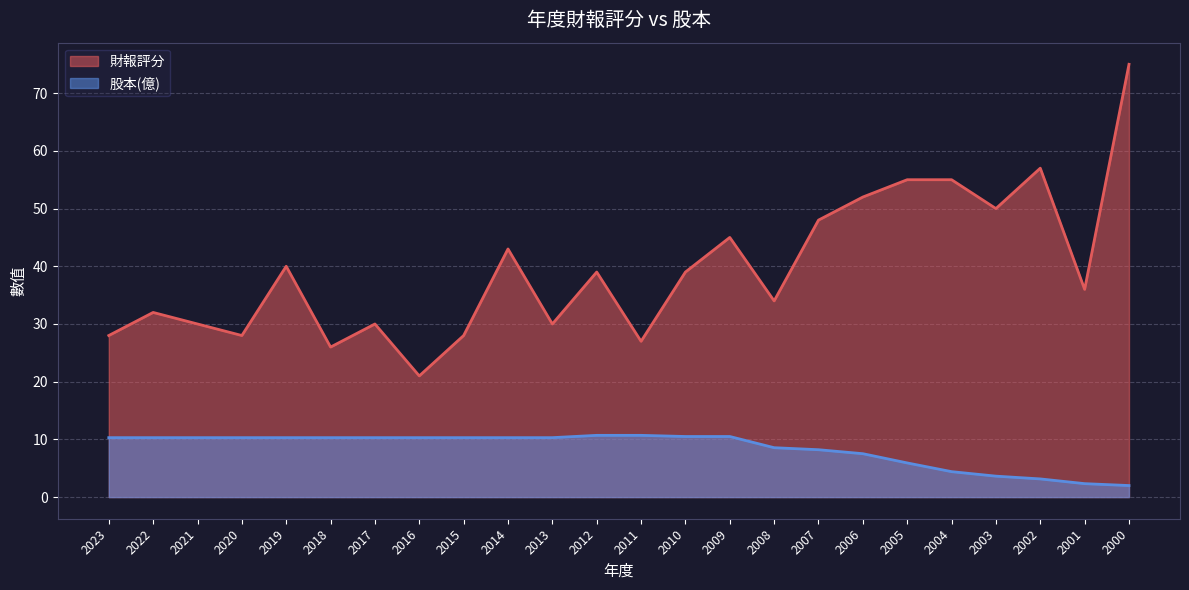

Reading left to right, what are all the values shown in this chart?

財報評分: 2023=28.0	2022=32.0	2021=30.0	2020=28.0	2019=40.0	2018=26.0	2017=30.0	2016=21.0	2015=28.0	2014=43.0	2013=30.0	2012=39.0	2011=27.0	2010=39.0	2009=45.0	2008=34.0	2007=48.0	2006=52.0	2005=55.0	2004=55.0	2003=50.0	2002=57.0	2001=36.0	2000=75.0
股本(億): 2023=10.3	2022=10.3	2021=10.3	2020=10.3	2019=10.3	2018=10.3	2017=10.3	2016=10.3	2015=10.3	2014=10.3	2013=10.3	2012=10.7	2011=10.7	2010=10.5	2009=10.5	2008=8.6	2007=8.2	2006=7.5	2005=5.9	2004=4.4	2003=3.6	2002=3.1	2001=2.3	2000=2.0